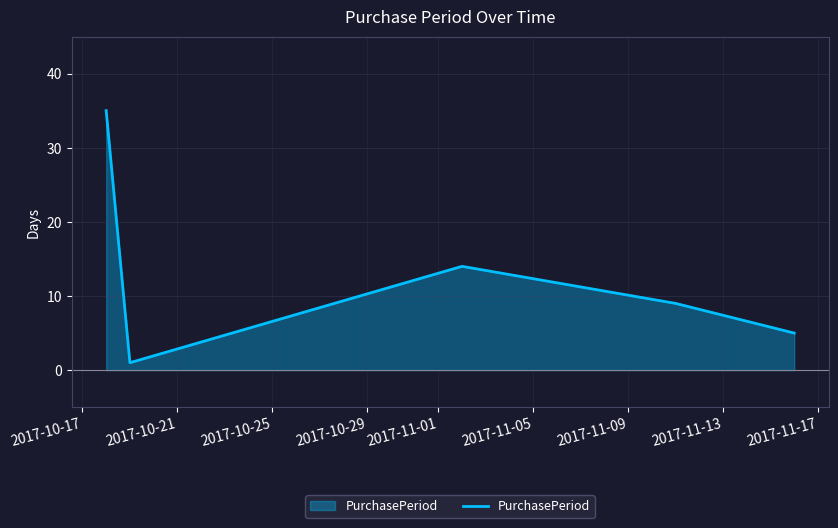

Count the values in the range 5 to 14.

3